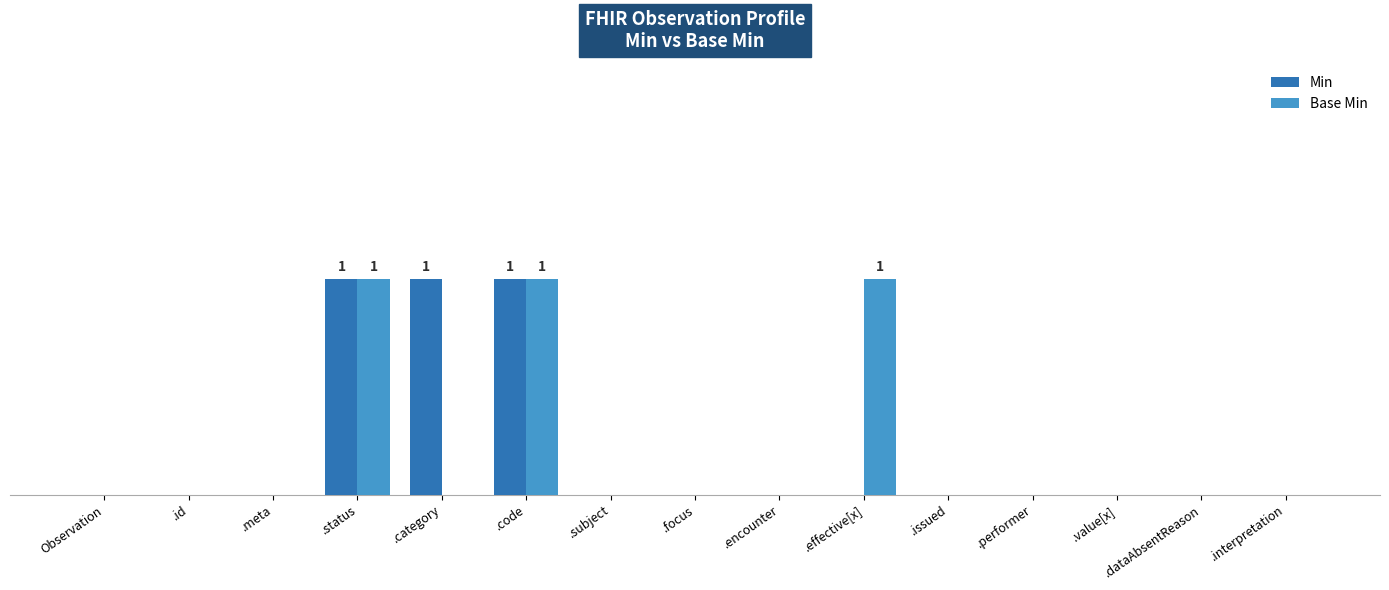

At which category does the chart reach its minimum across all series?

Observation